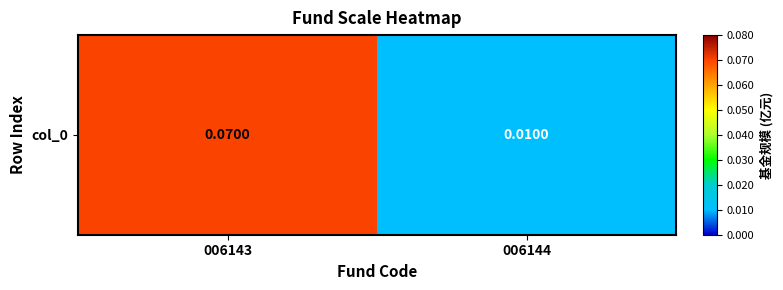

Reading left to right, what are all the values shown in this chart?

0.1	0.0